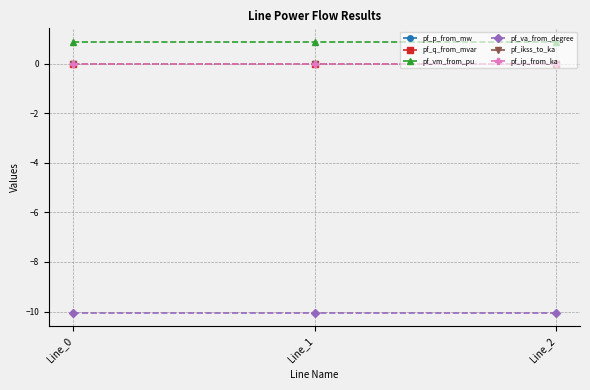

Rank the series by their maximum value, from lowest to highest.

pf_va_from_degree, pf_p_from_mw, pf_ikss_to_ka, pf_ip_from_ka, pf_q_from_mvar, pf_vm_from_pu